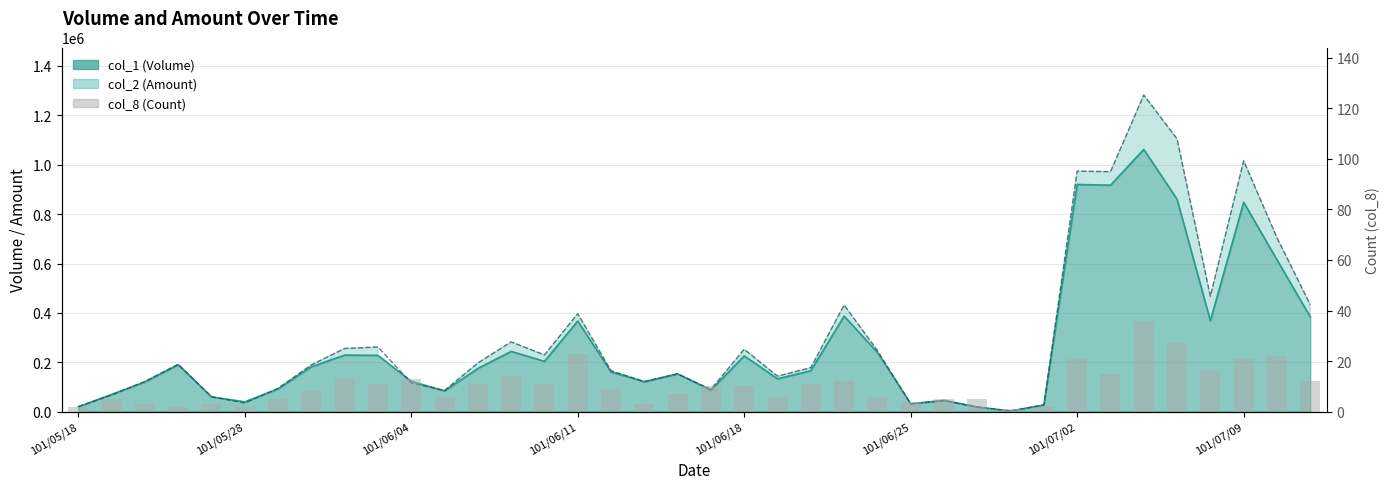

What position from the left is 26?

27